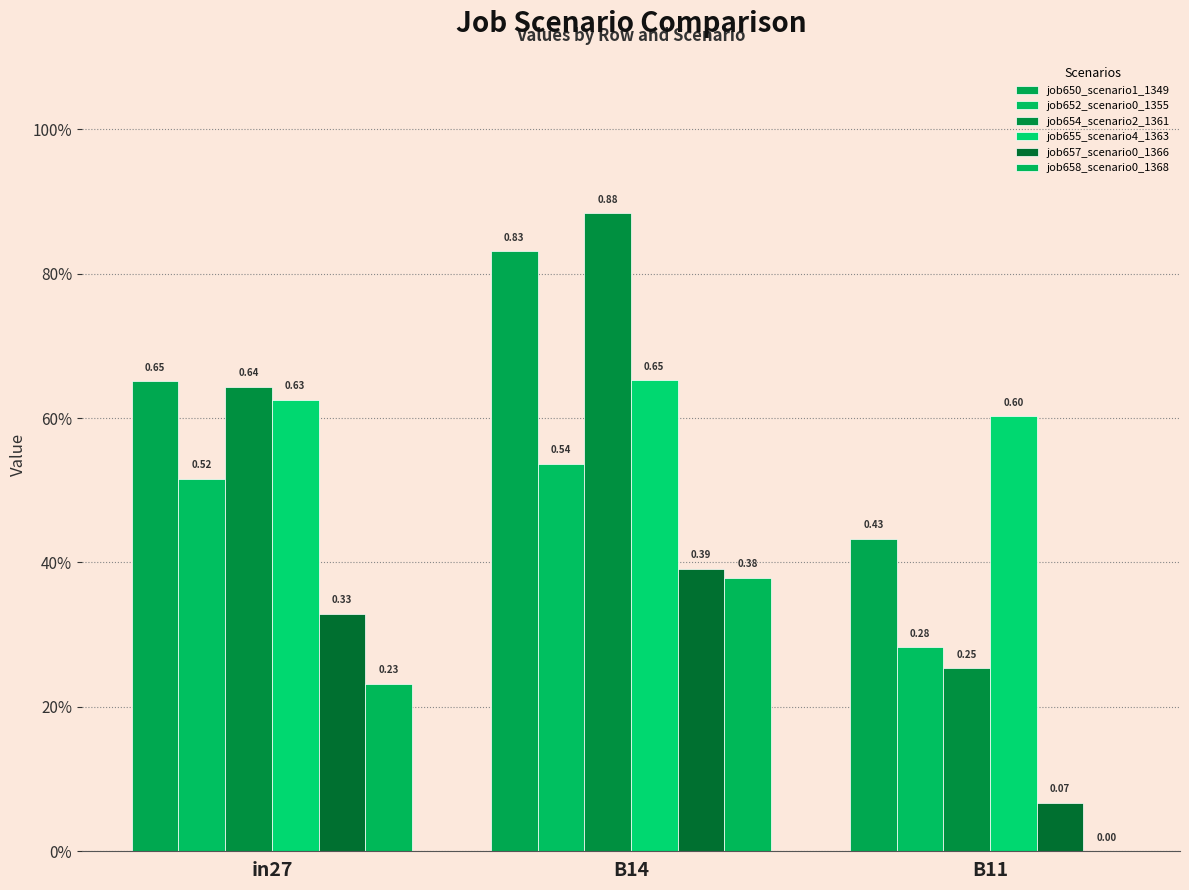

List the series in order of their peak value, highest first.

job654_scenario2_1361, job650_scenario1_1349, job655_scenario4_1363, job652_scenario0_1355, job657_scenario0_1366, job658_scenario0_1368